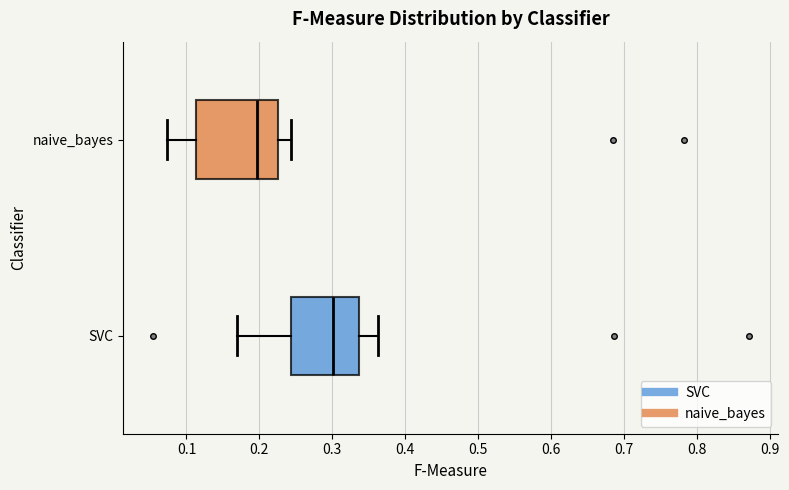

Where does the right whisker of the box for naive_bayes end on the x-axis? The values are not printed on the chart, so give them approximately, as read against the axis.

0.24